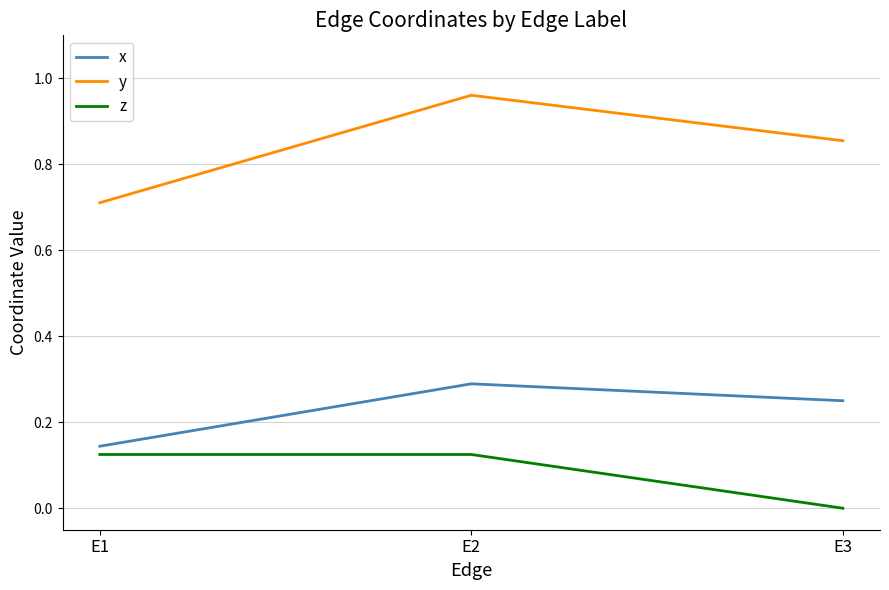

At which category is the sum across all series the highest?

E2